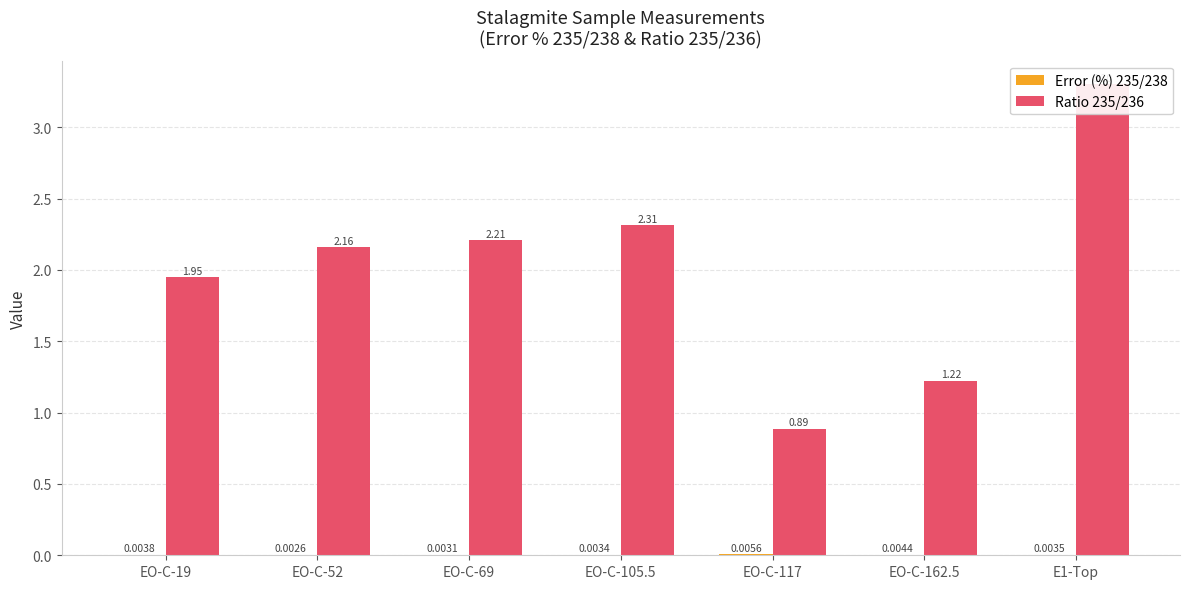

What position from the left is EO-C-162.5?

6